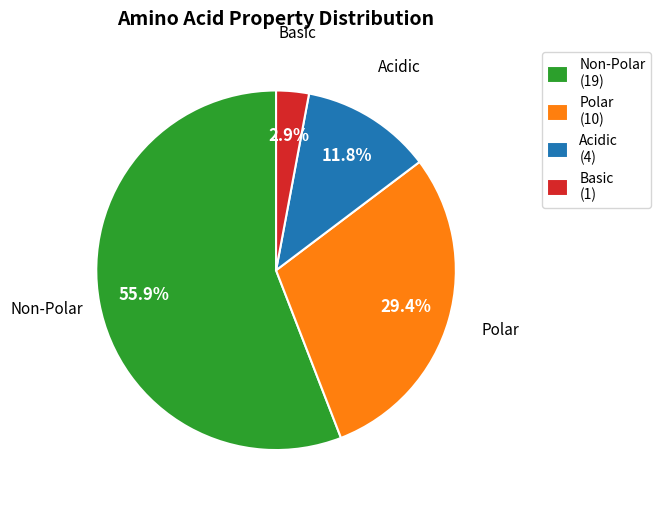

Which has a higher value, Basic (1) or Non-Polar (19)?

Non-Polar (19)